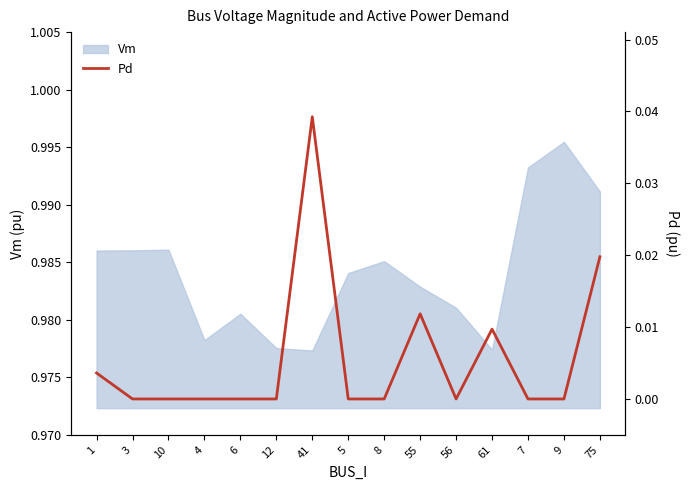

The value of Vm at 75 is 0.5. True or false?

False